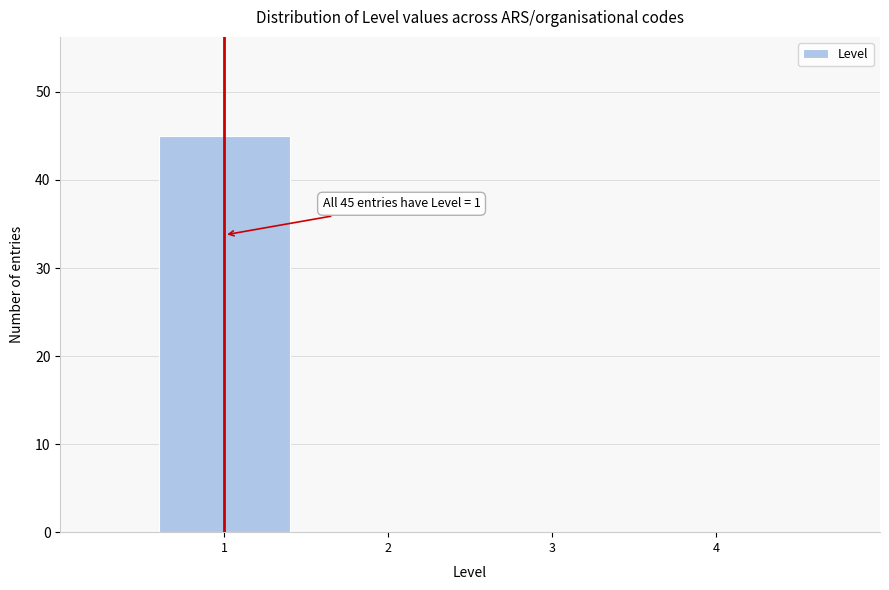

Reading left to right, transcribe all the data shown in this chart.

1=45	2=0	3=0	4=0